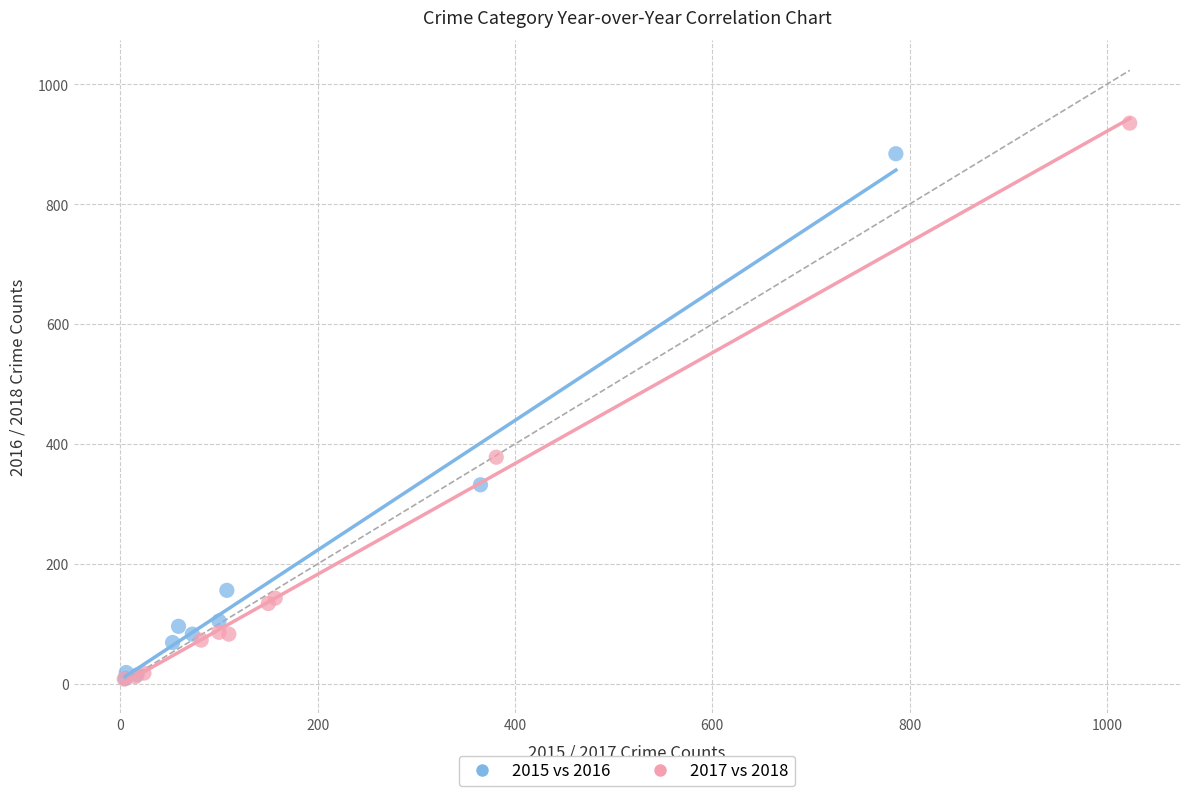

Which series contains the highest Y value?

2017 vs 2018